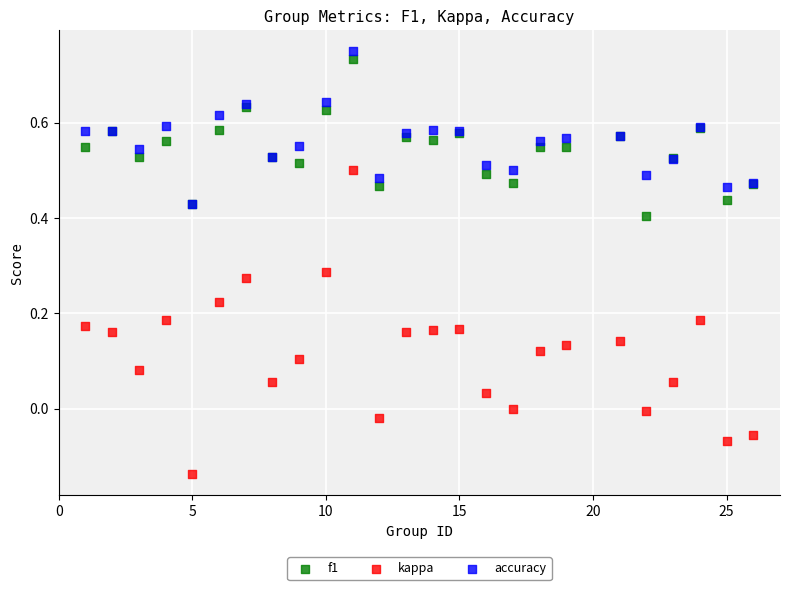

What are all the series names shown in the legend?

f1, kappa, accuracy